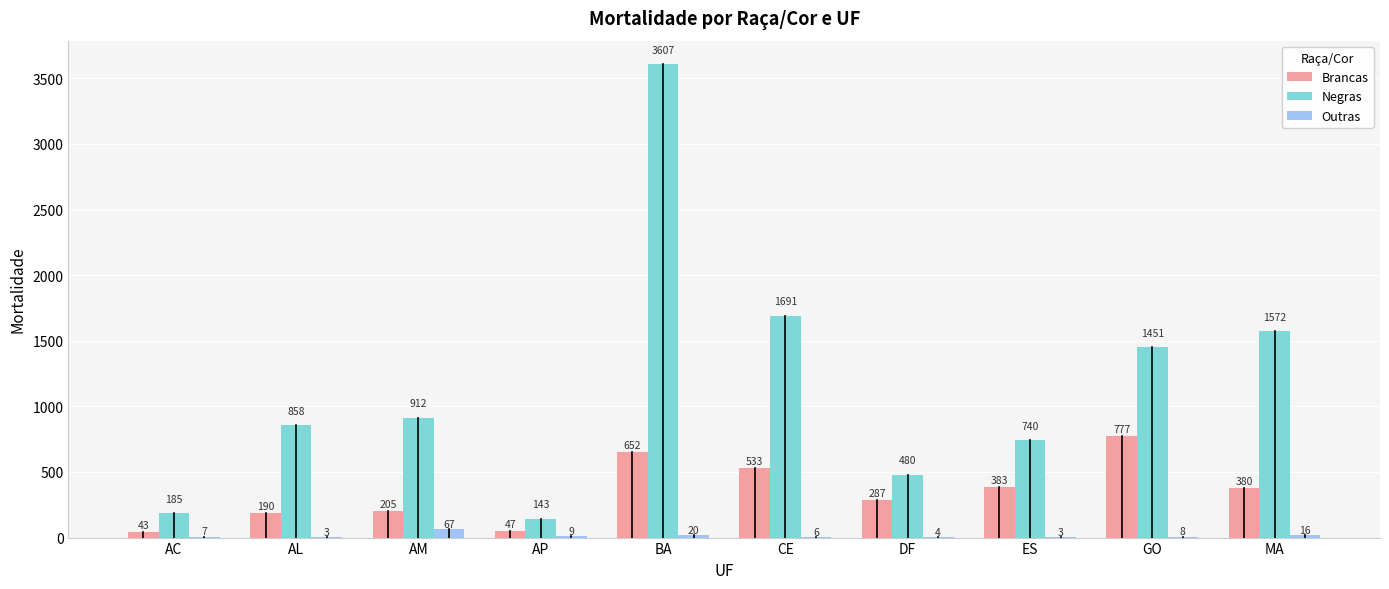

What is the sum of the Negras values at AC and AM?

1097